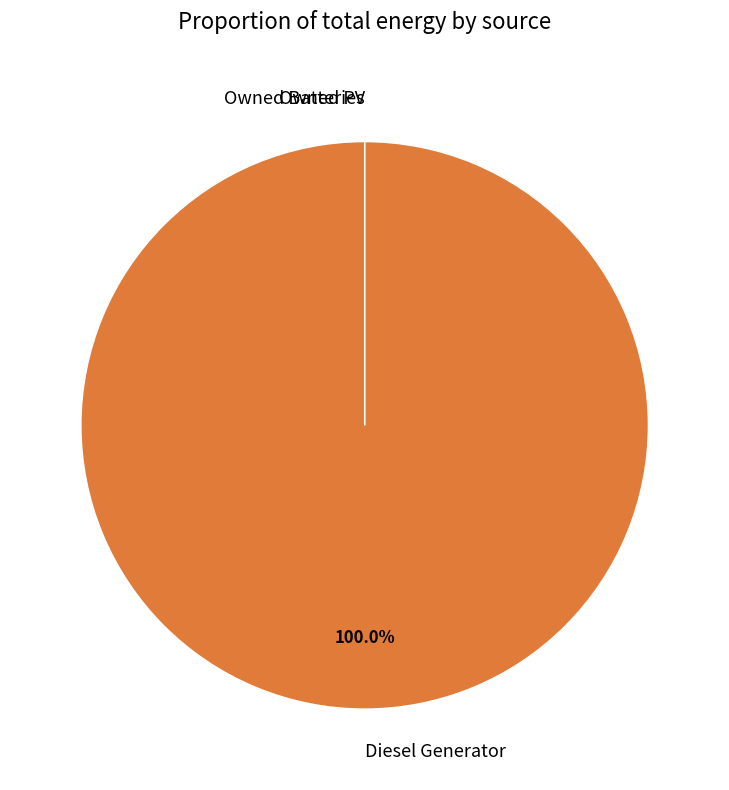

True or false: Owned Batteries accounts for 11% of the total.

False